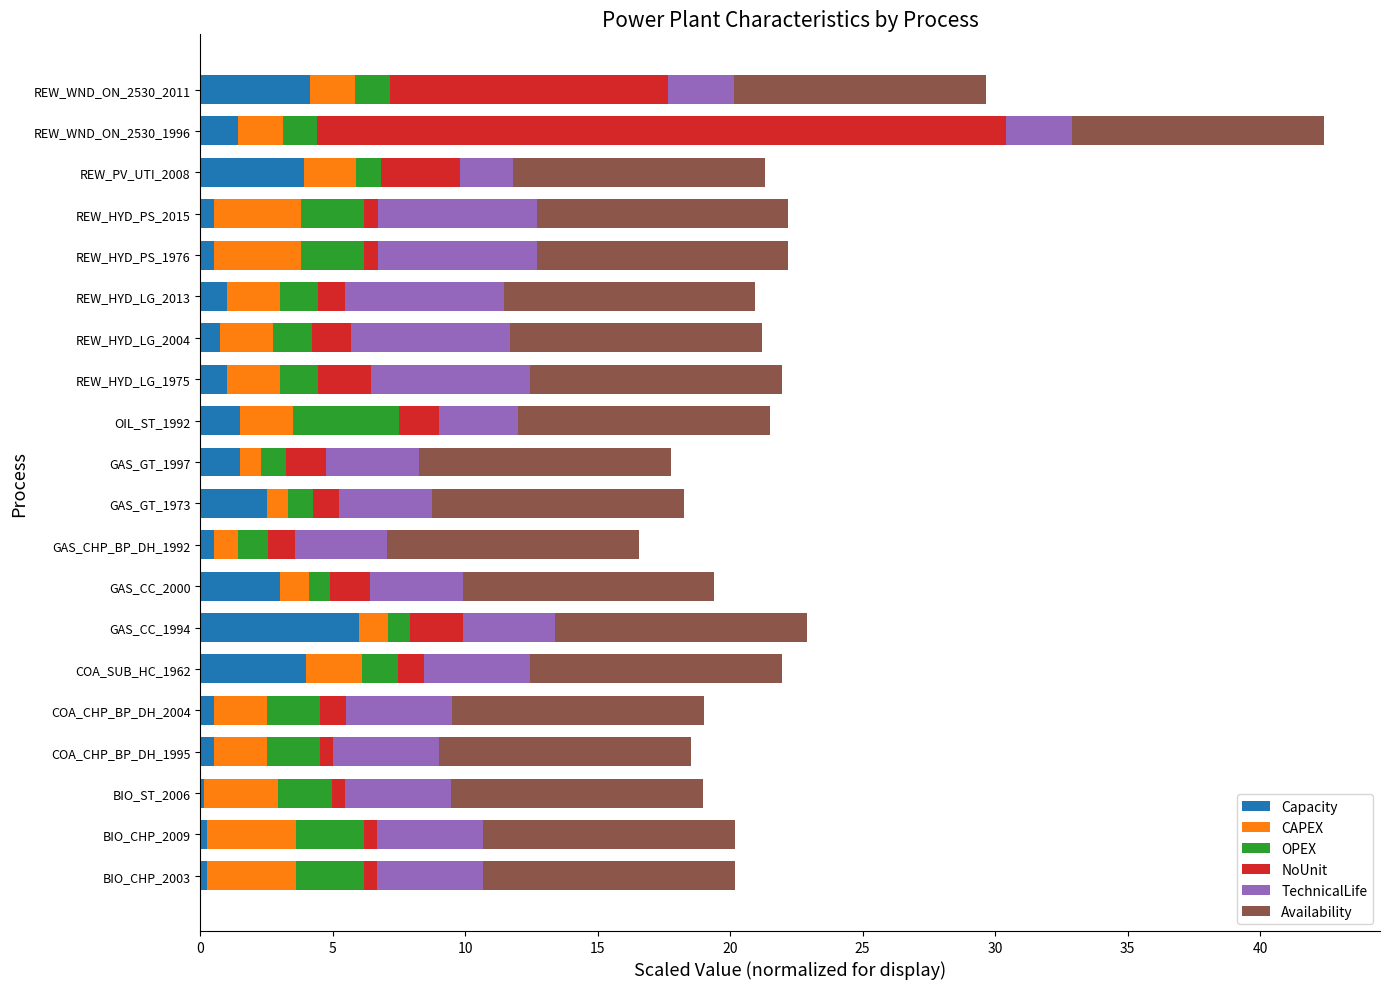

What is the total value across all series at REW_WND_ON_2530_2011?

29.7